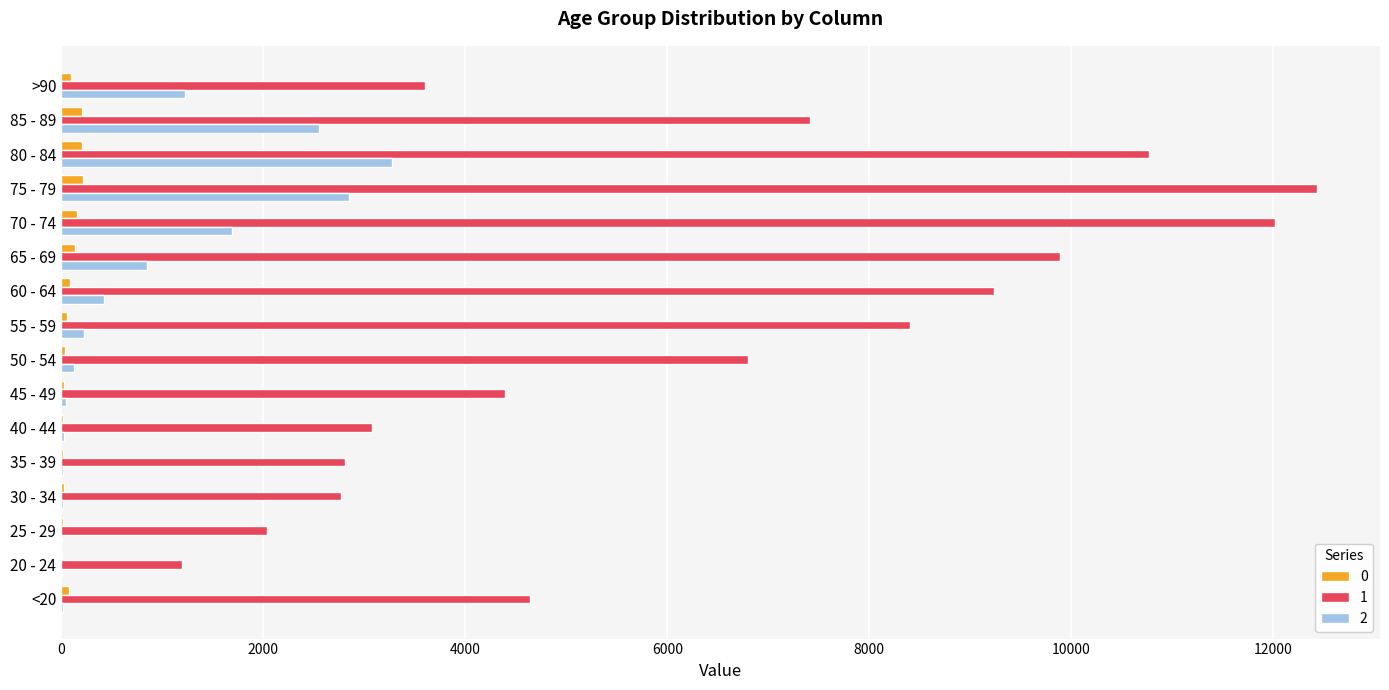

What is the spread (max minus min) of values at >90?

3511